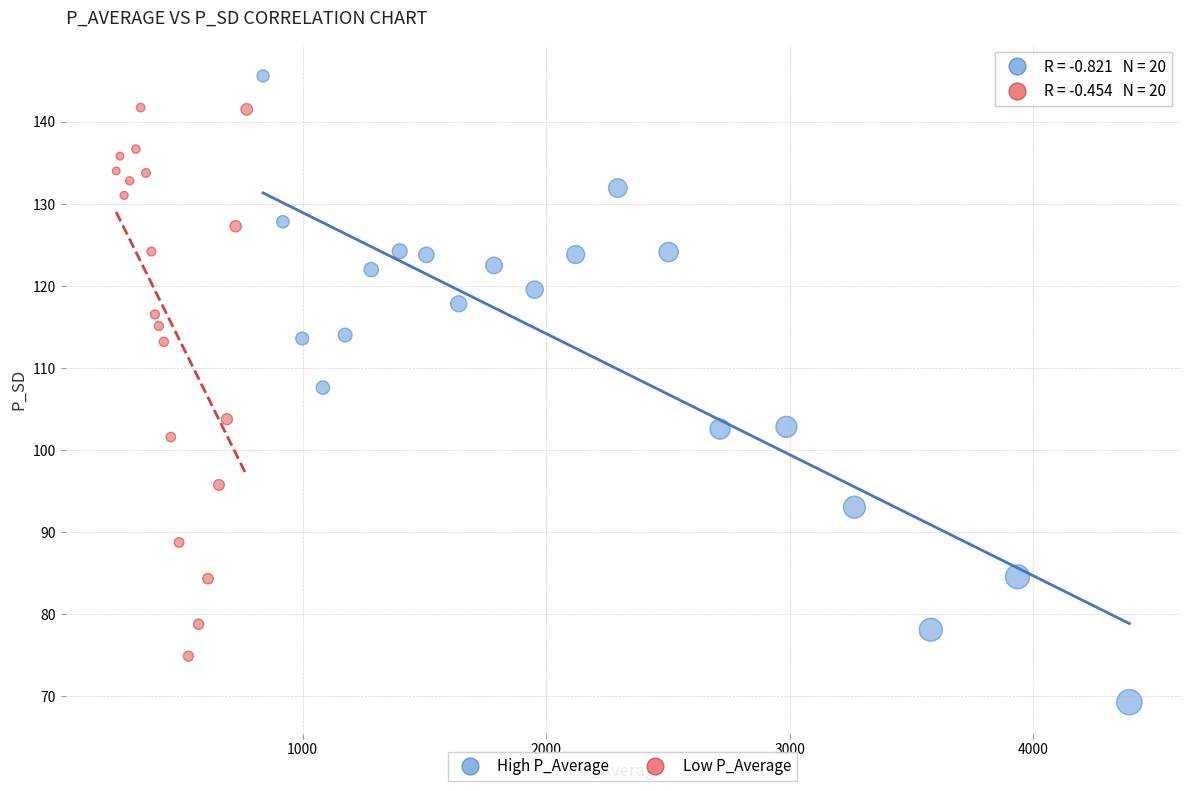

Which series contains the lowest Y value?

High P_Average